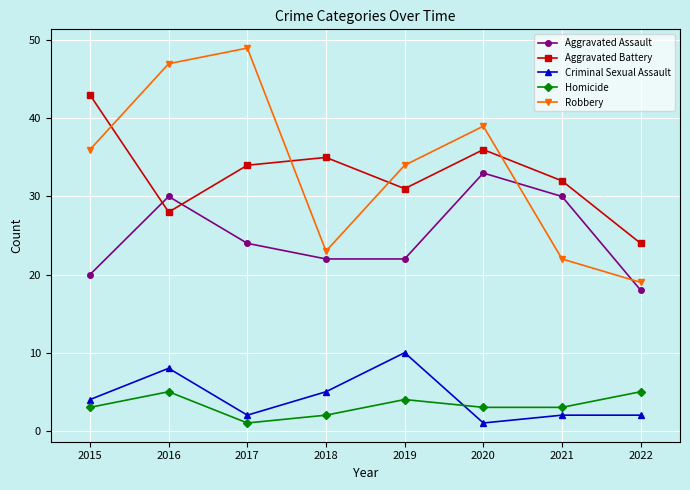

After their last crossing, which series has the higher values: Aggravated Battery or Robbery?

Aggravated Battery